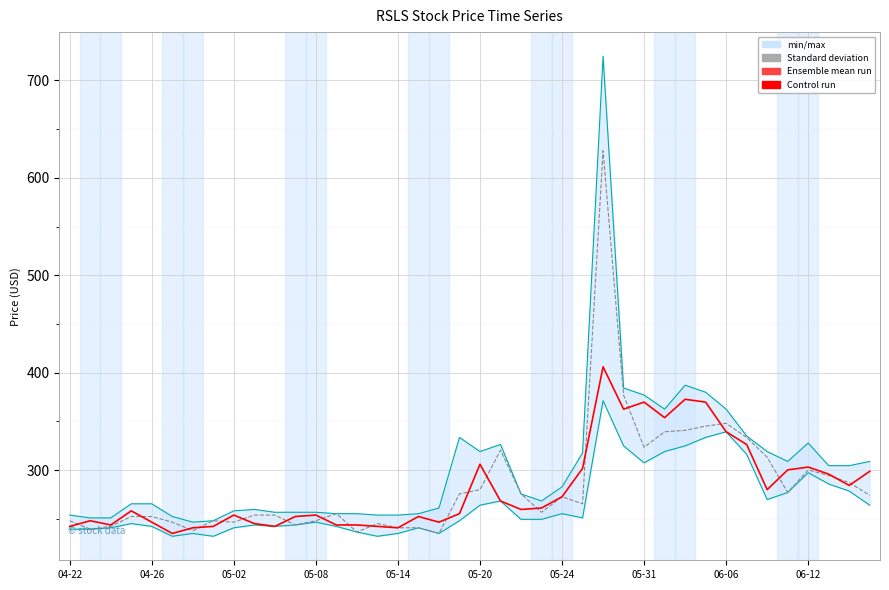

Where does the Control run series first go above 259?

05-20